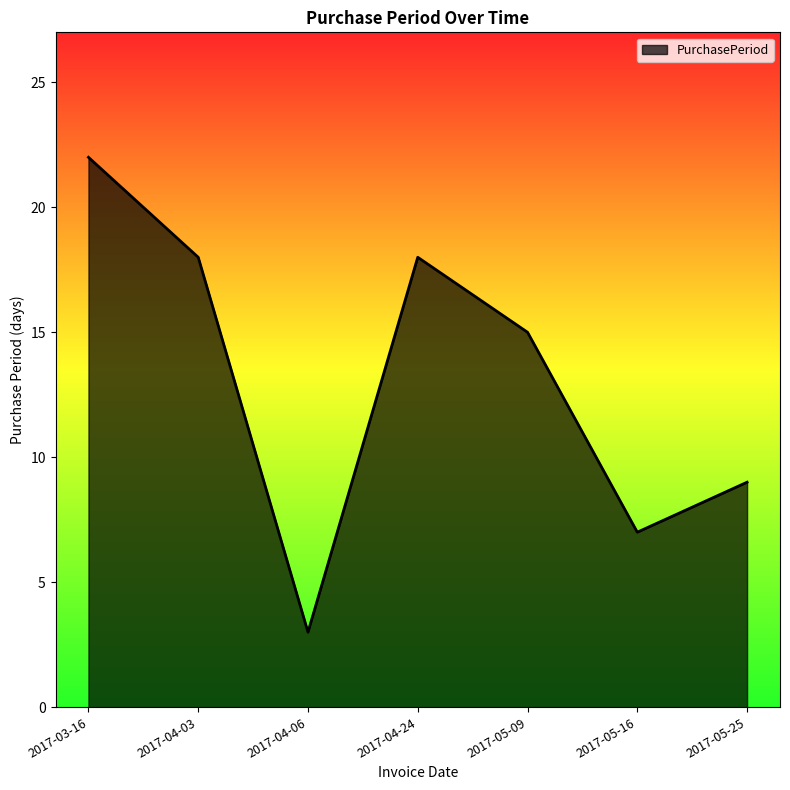

Does the chart have visible grid lines?

No